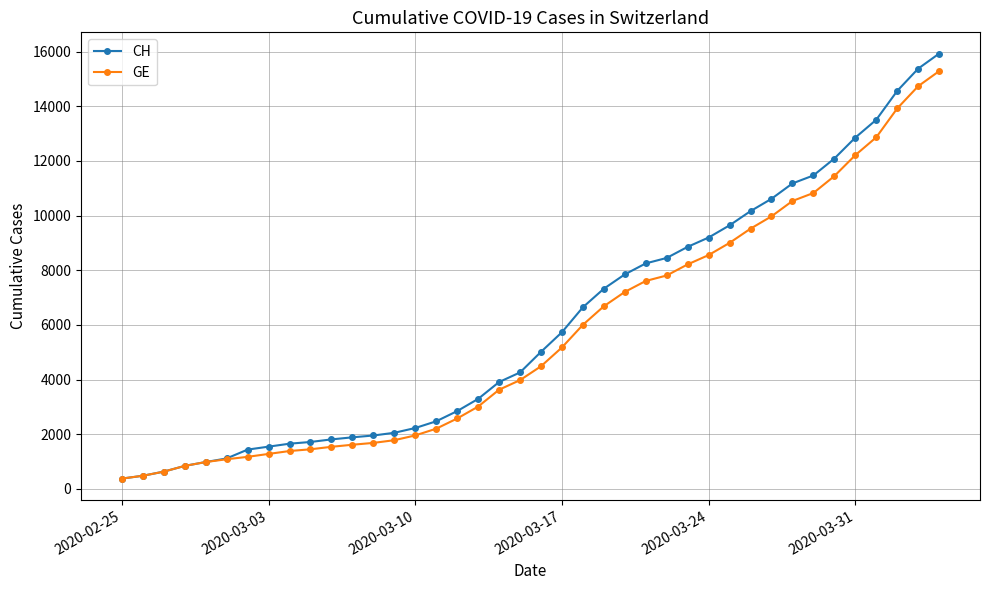

Does the chart have visible grid lines?

Yes